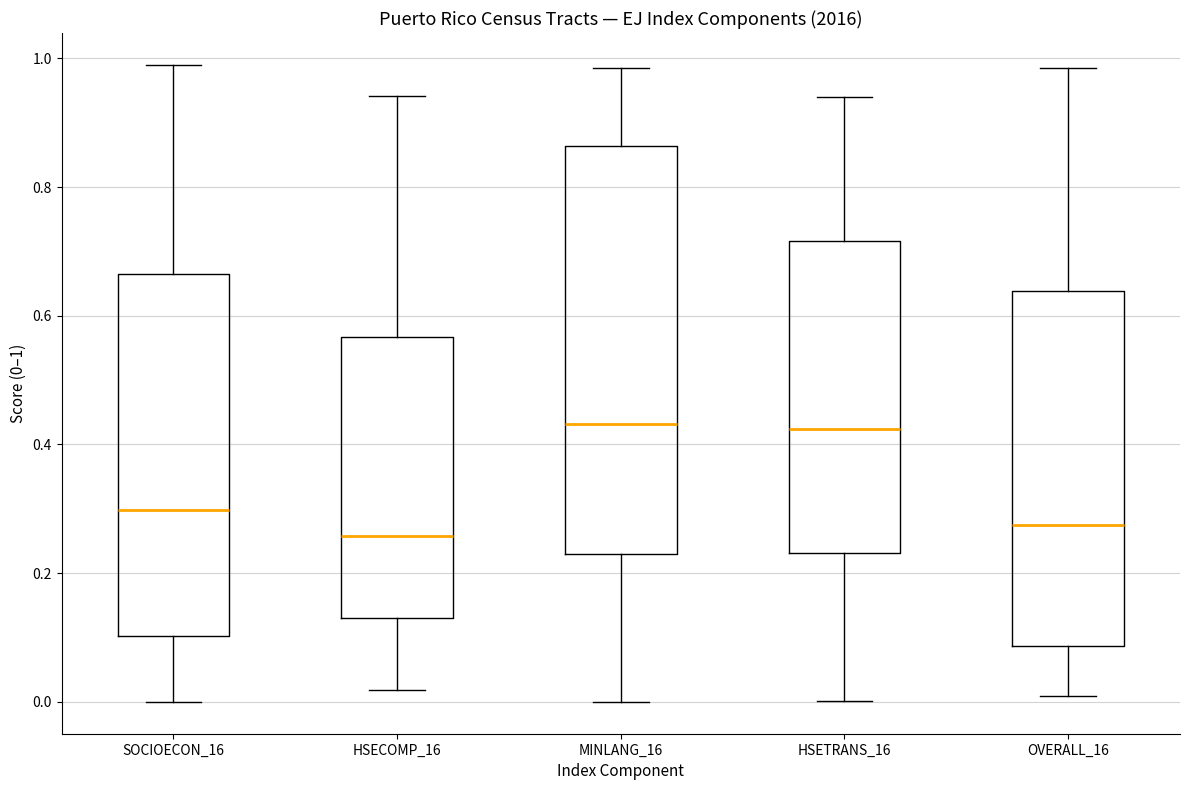

Comparing the boxes themselves (not the whiskers), which one is the tallest?

MINLANG_16